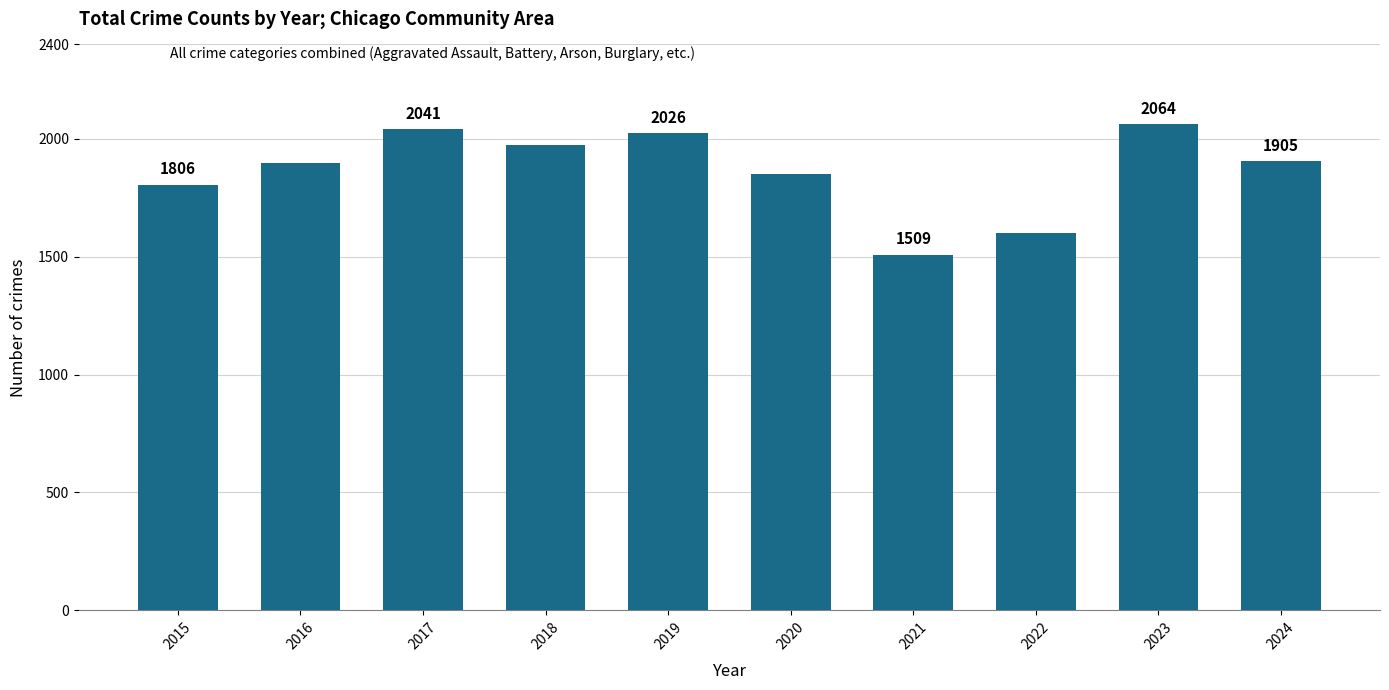

At which label is the value closest to 1786?

2015